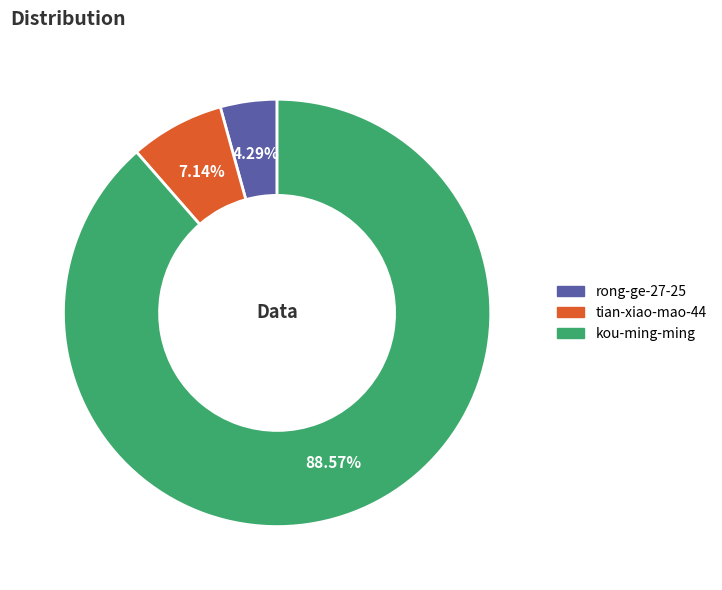

Rank the categories by value from lowest to highest.

rong-ge-27-25, tian-xiao-mao-44, kou-ming-ming